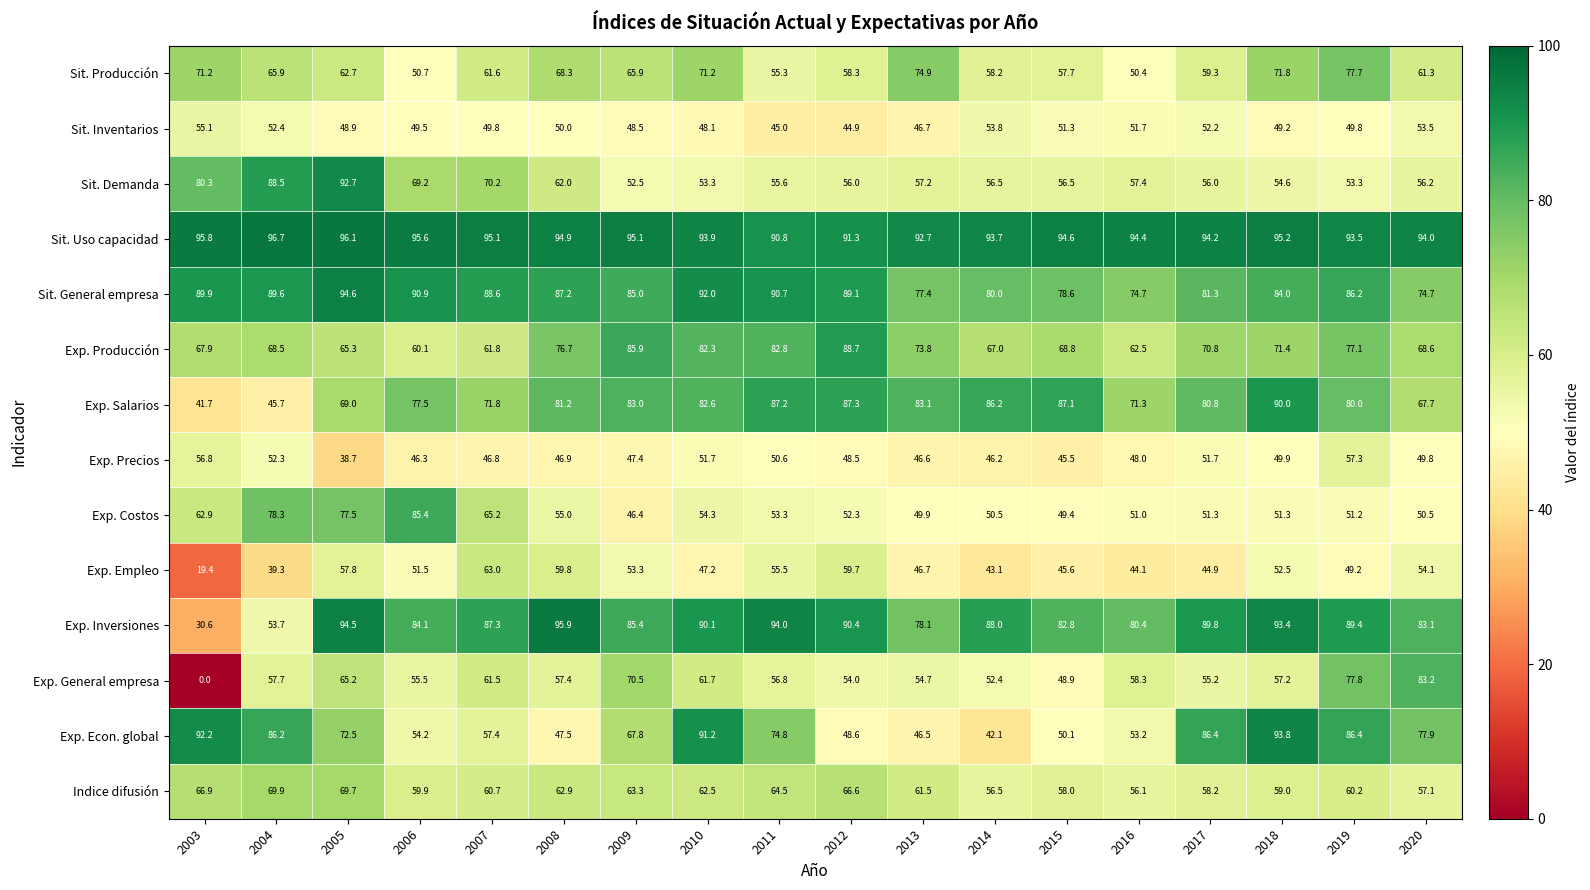

Is it true that Exp. General empresa equals 12.8 at 2010?

False